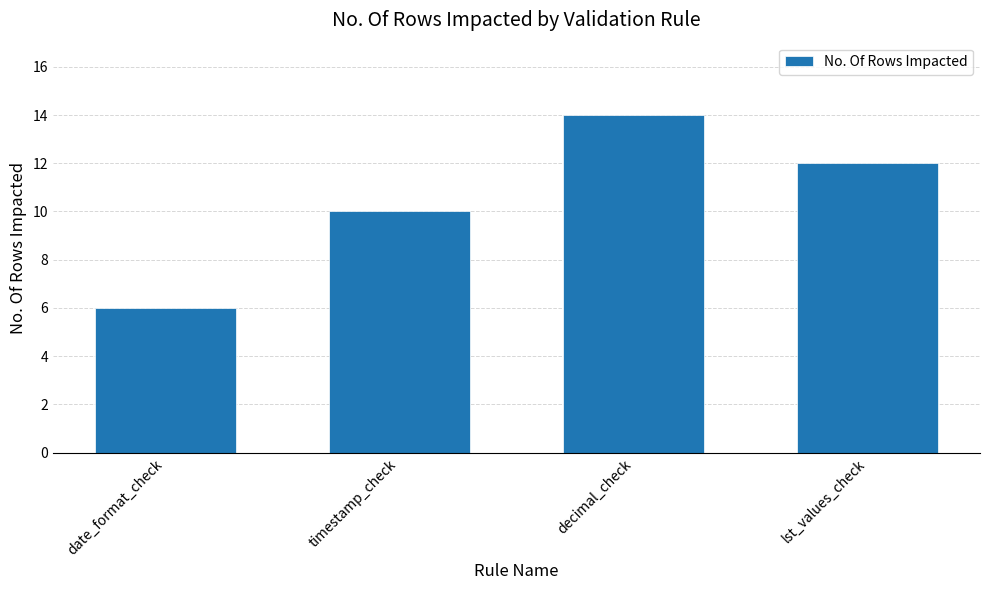

What is the sum of the values at lst_values_check and timestamp_check?

22